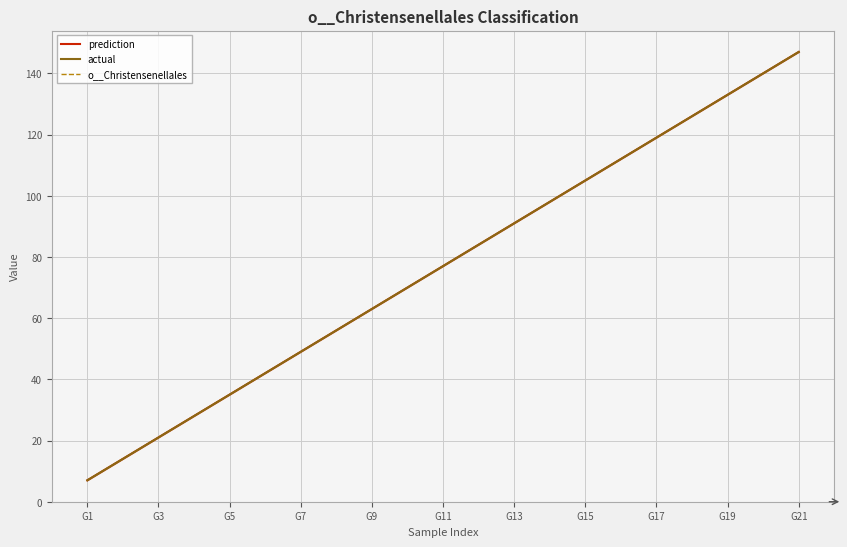

True or false: o__Christensenellales and actual cross at least once.

False